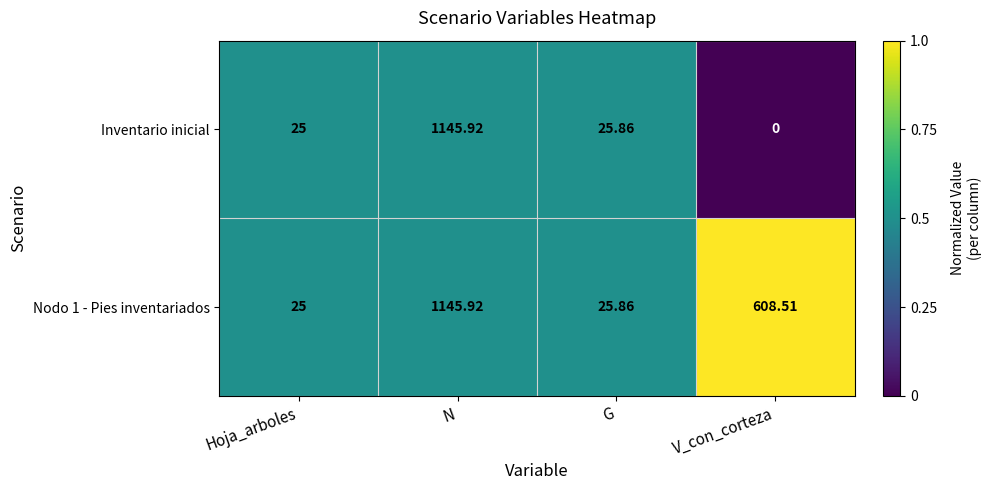

At which label is Nodo 1 - Pies inventariados closest to 585?

V_con_corteza